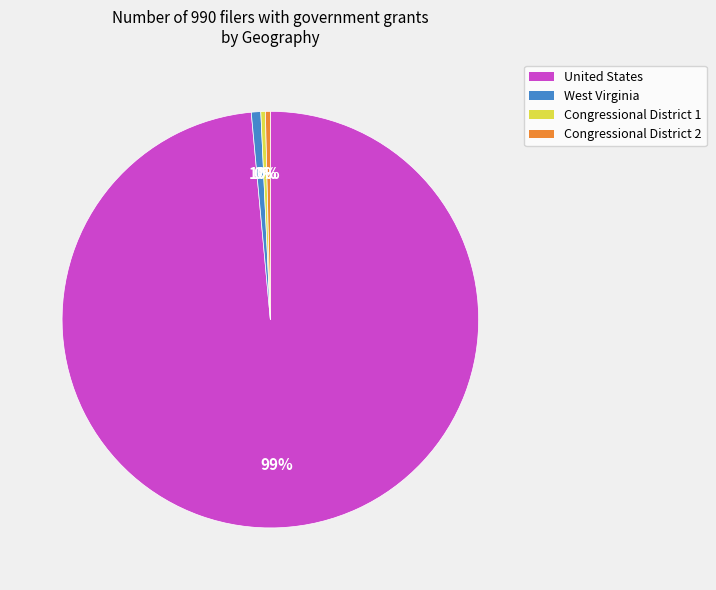

To the nearest percent, what is the combined percentage of Congressional District 2 and United States?

99%